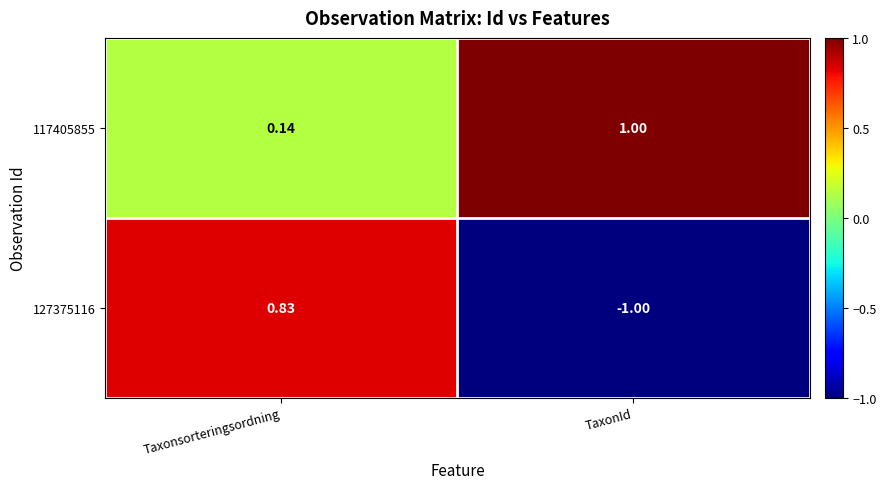

Rank the categories by 127375116 value from lowest to highest.

TaxonId, Taxonsorteringsordning